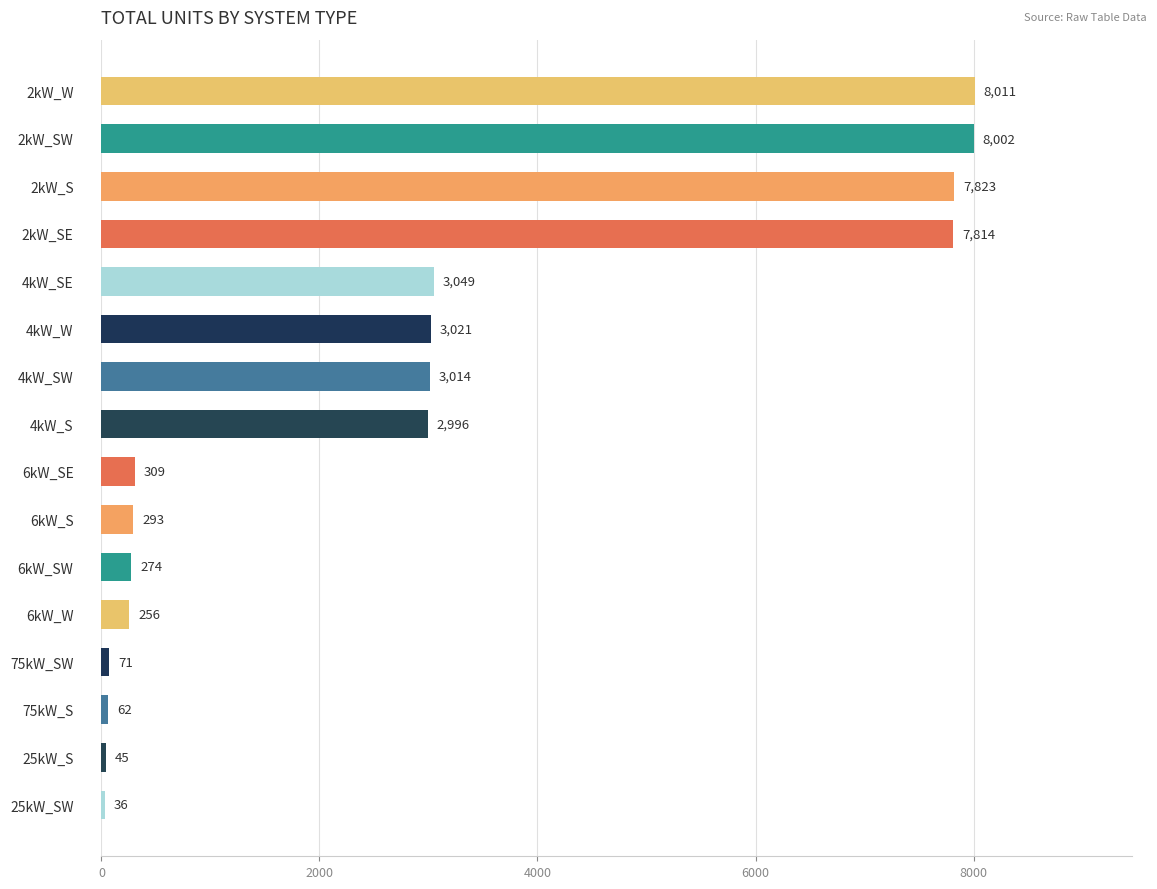

The value at 4kW_SE is 3049. True or false?

True